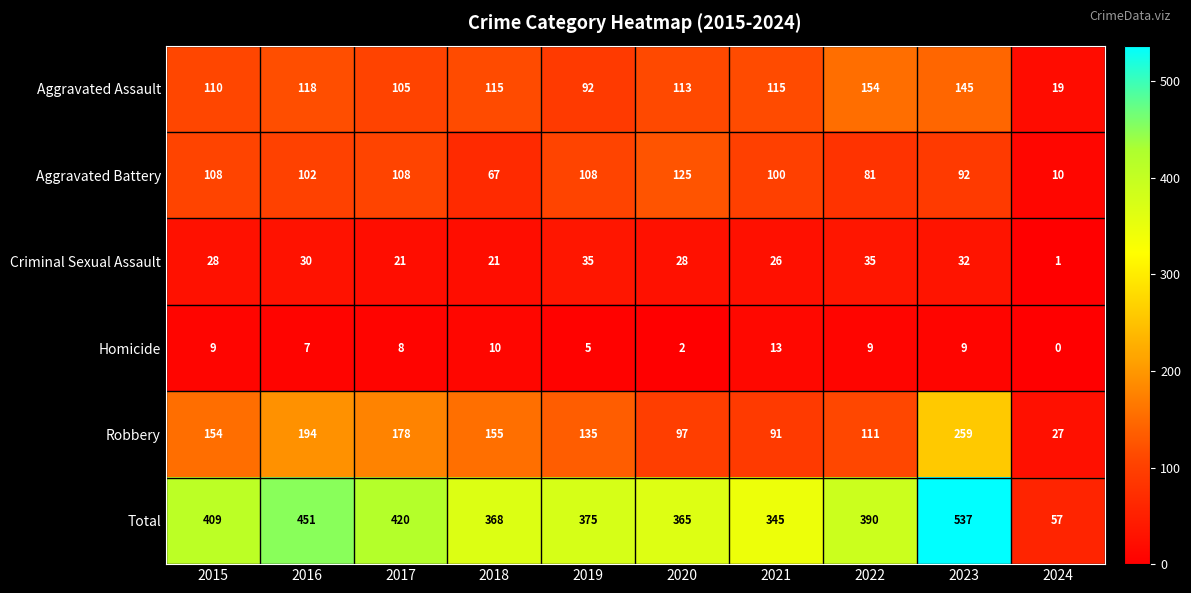

What is the difference between the maximum and minimum values in the Aggravated Battery series?

115